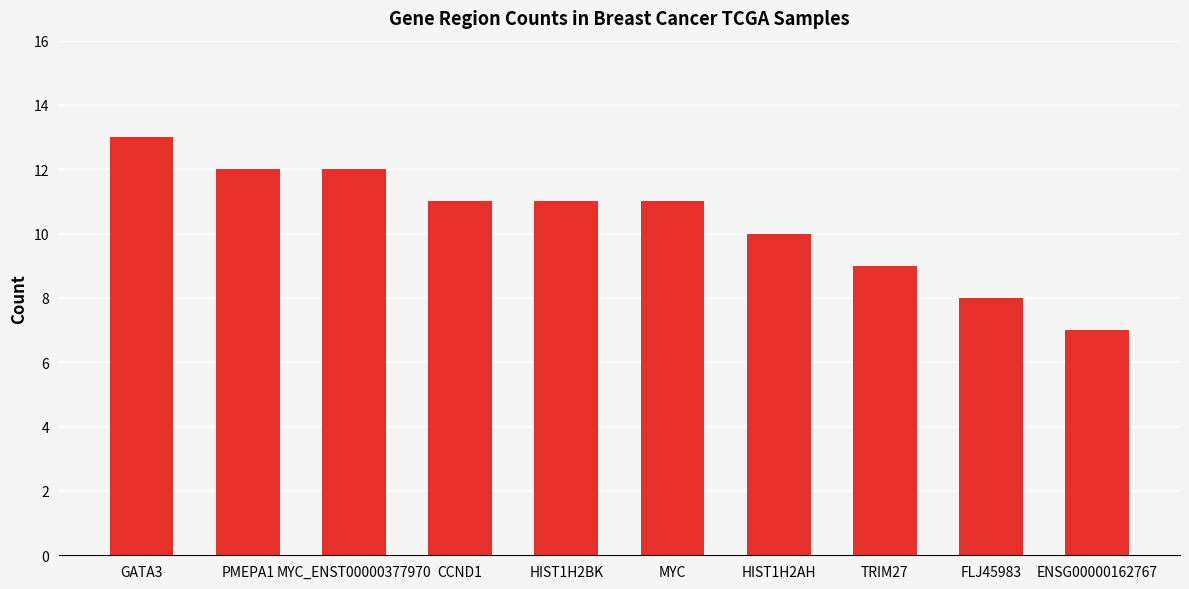

Is it true that the value at FLJ45983 is 8?

True